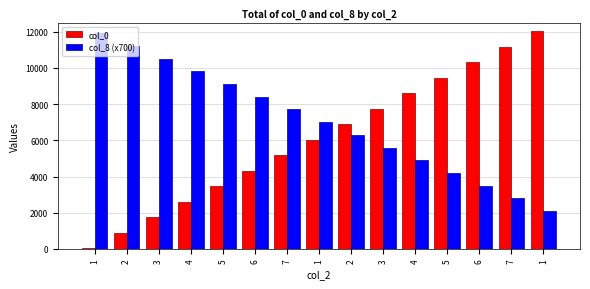

Count the number of categories in the chart.

15